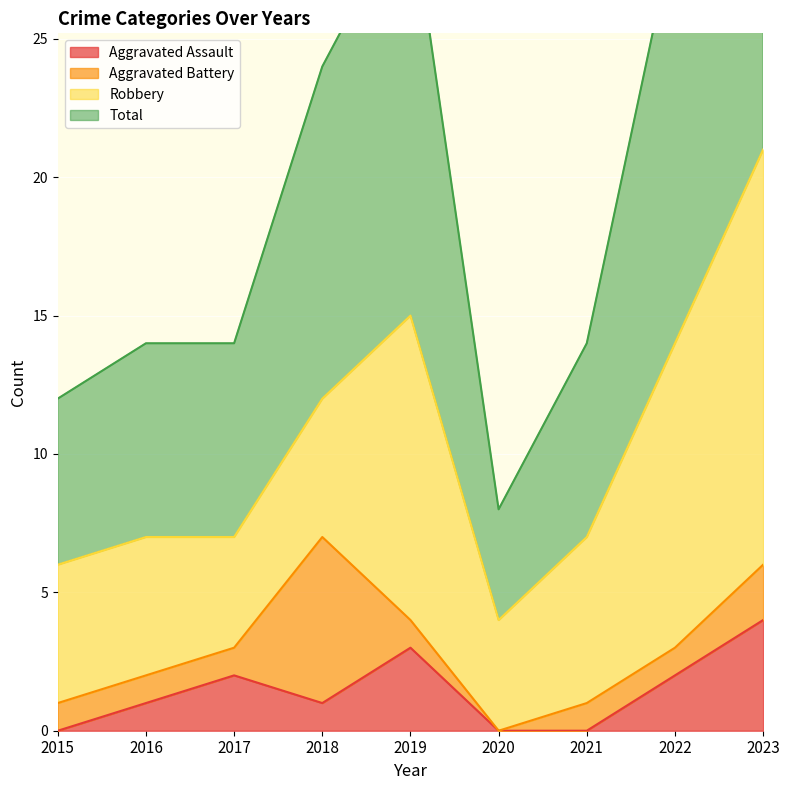

Which series has the widest spread of values?

Total